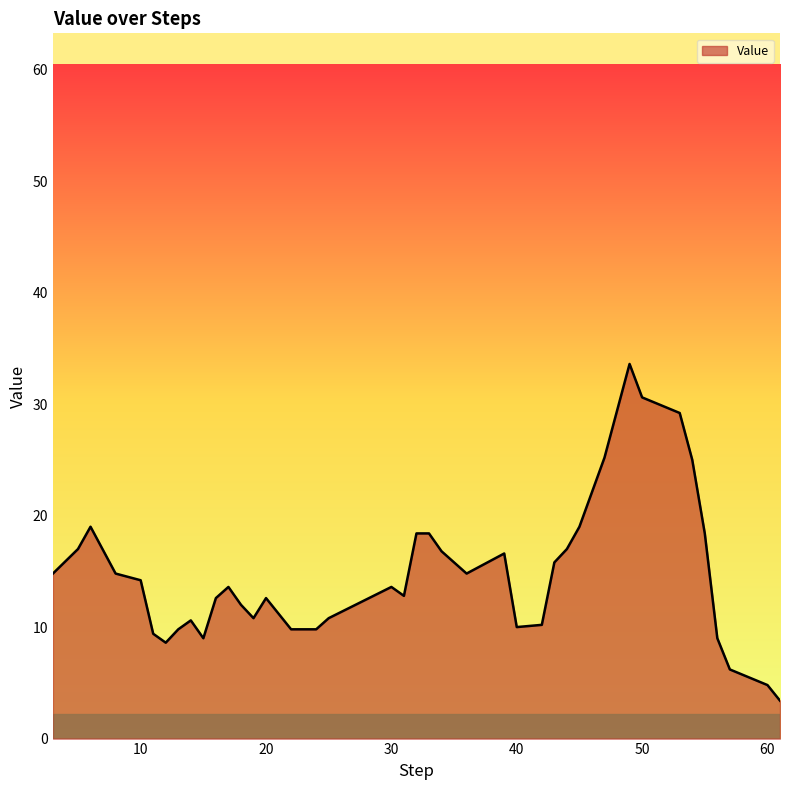

What is the minimum value shown in the chart?

3.4